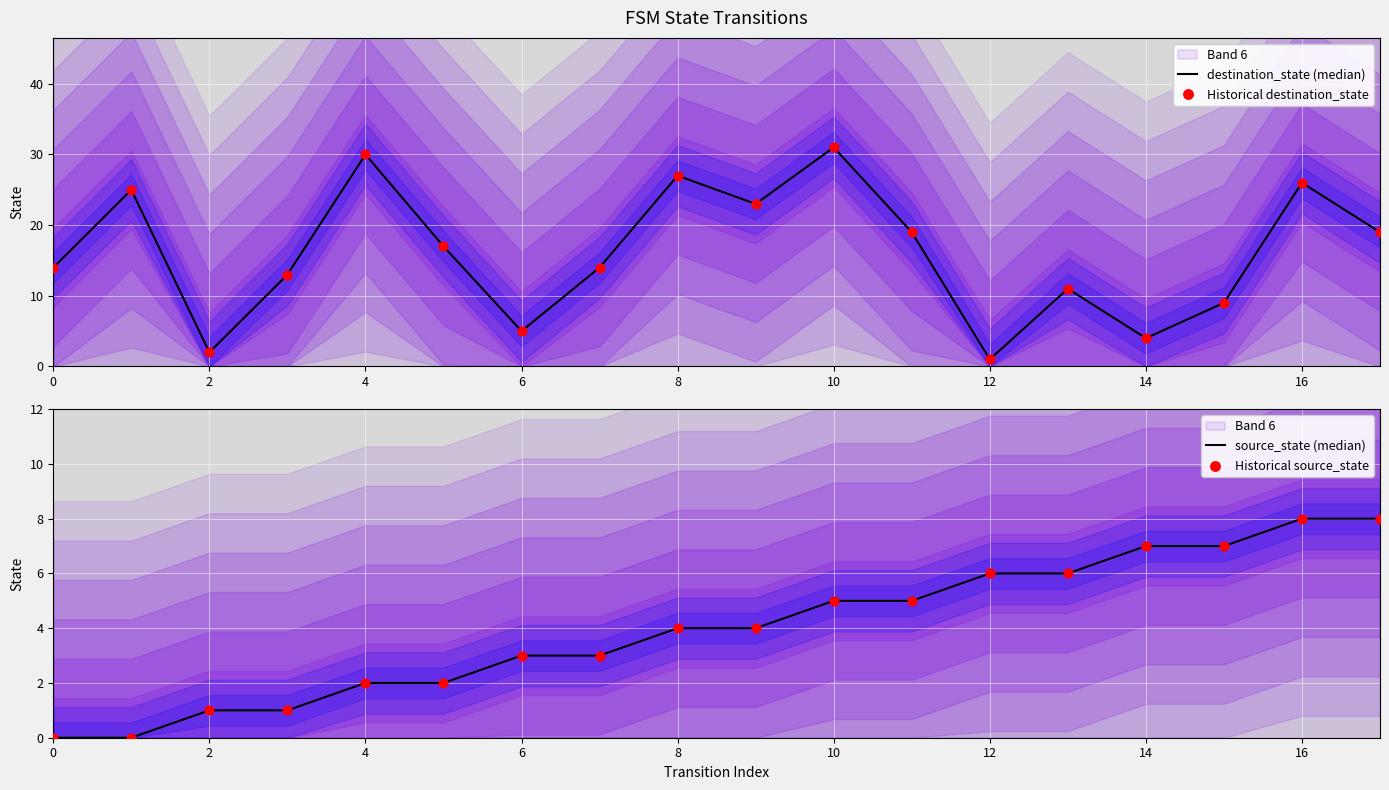

What are all the series names shown in the legend?

destination_state (median), Historical destination_state, source_state (median), Historical source_state